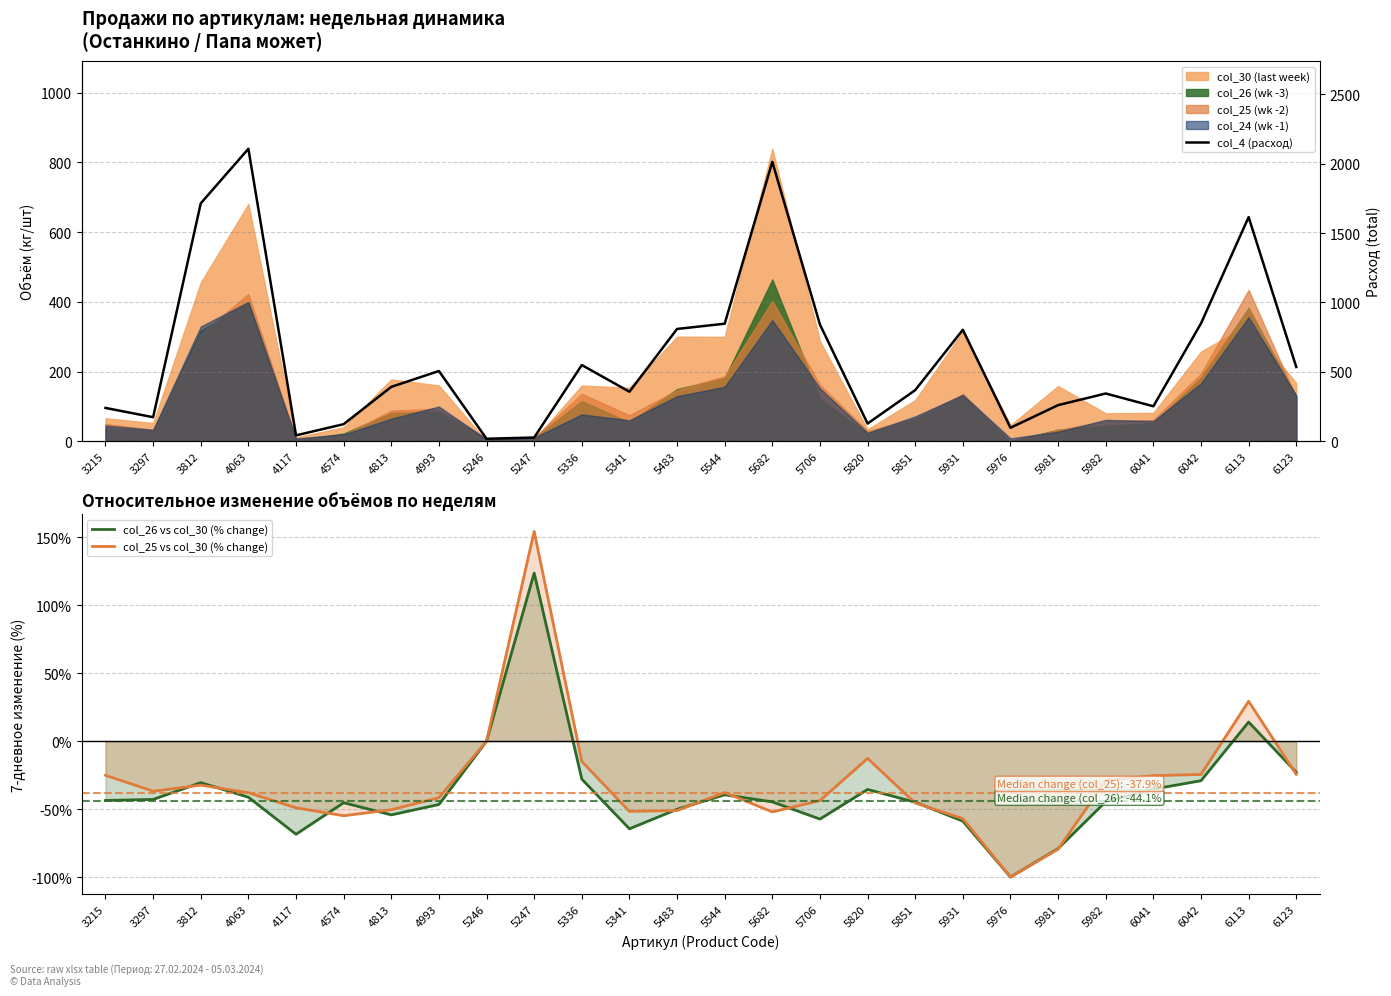

What is the difference between the highest and lowest values at 5246?

17.9